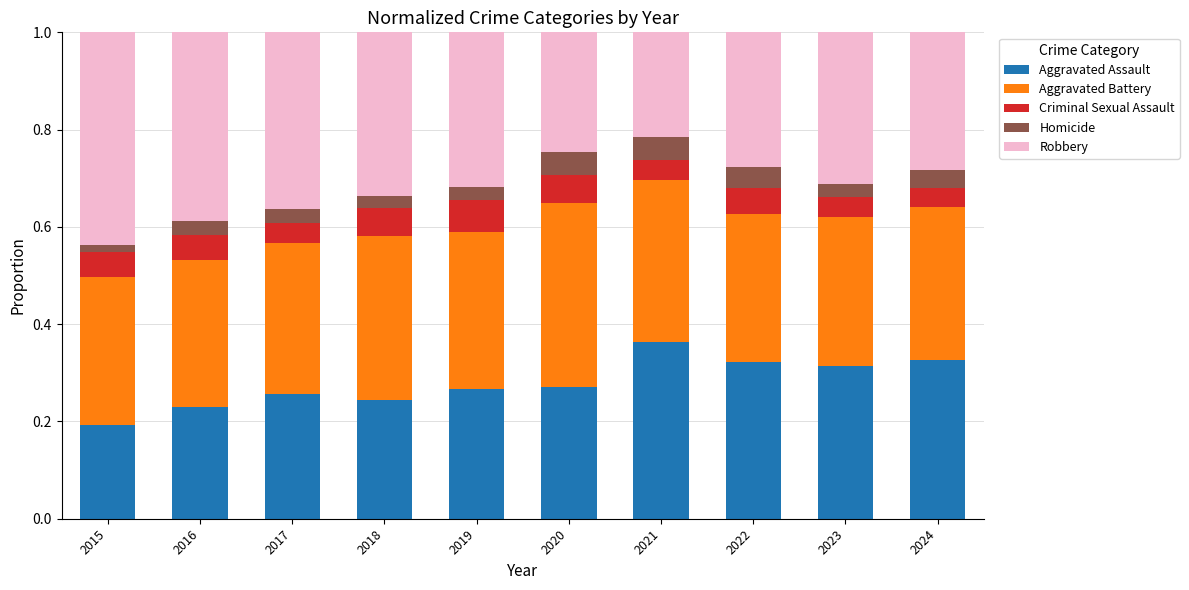

Is it true that Aggravated Assault equals 0.2 at 2016?

True